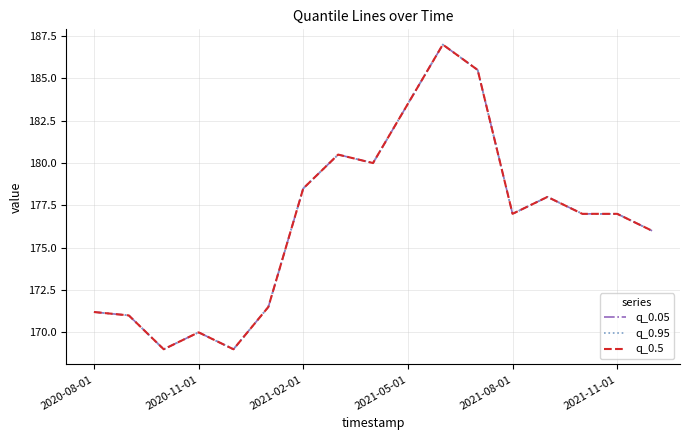

Reading left to right, transcribe all the data shown in this chart.

q_0.05: 171.2	171.0	169.0	170.0	169.0	171.5	178.5	180.5	180.0	183.5	187.0	185.5	177.0	178.0	177.0	177.0	176.0
q_0.95: 171.2	171.0	169.0	170.0	169.0	171.5	178.5	180.5	180.0	183.5	187.0	185.5	177.0	178.0	177.0	177.0	176.0
q_0.5: 171.2	171.0	169.0	170.0	169.0	171.5	178.5	180.5	180.0	183.5	187.0	185.5	177.0	178.0	177.0	177.0	176.0